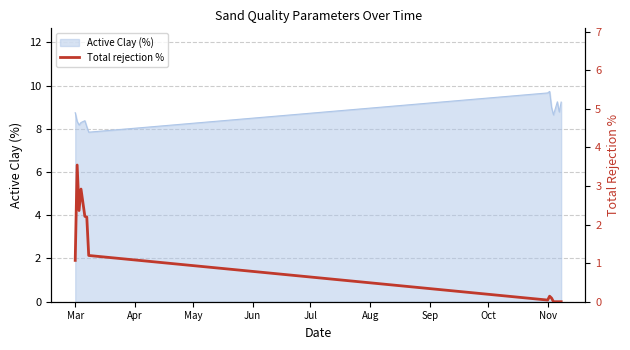

What is the approximate value of Active Clay (%) at Nov?

9.7